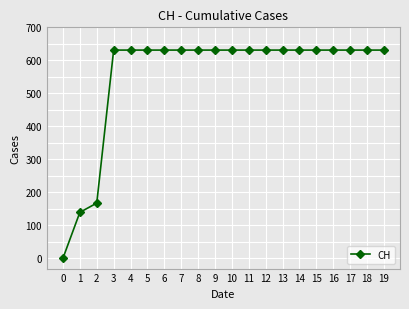

What is the approximate value at 15, to the nearest 100?

600